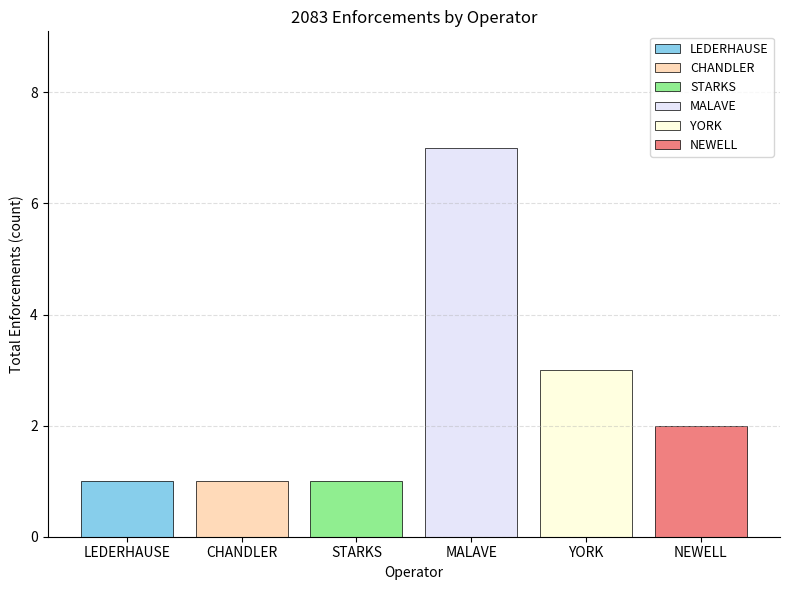

Is it true that MALAVE equals -1 at 10?

False